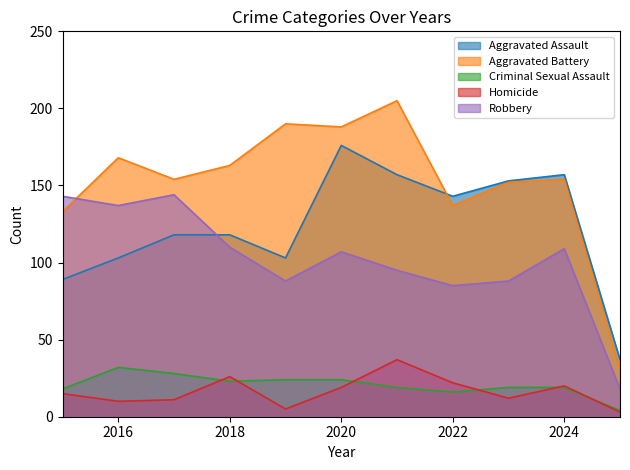

What is the value of the Homicide point at the 1st from the left?

15